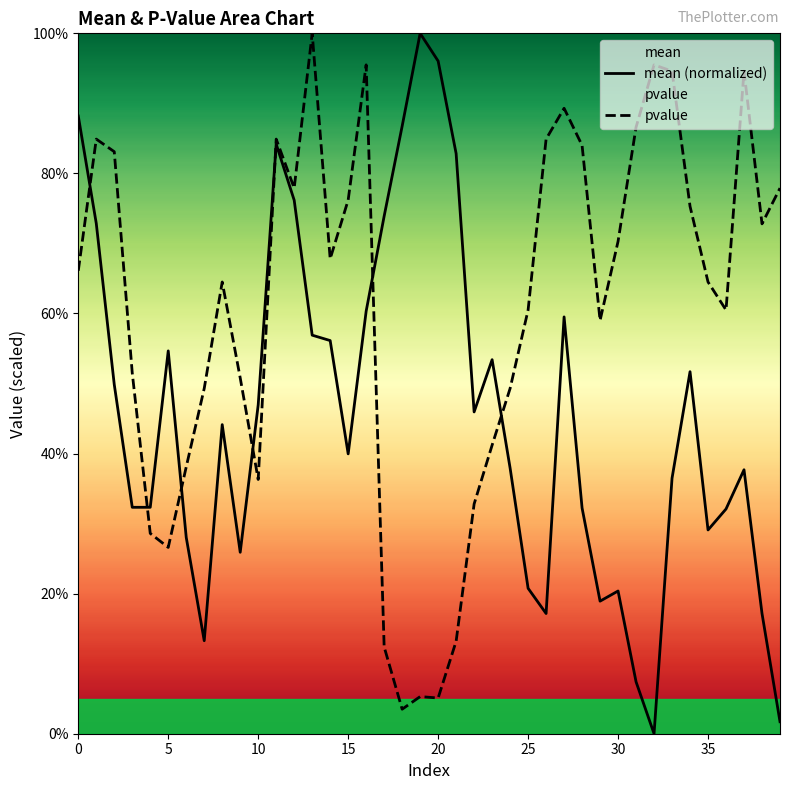

Between 33 and 38, which series saw the biggest shift?

pvalue